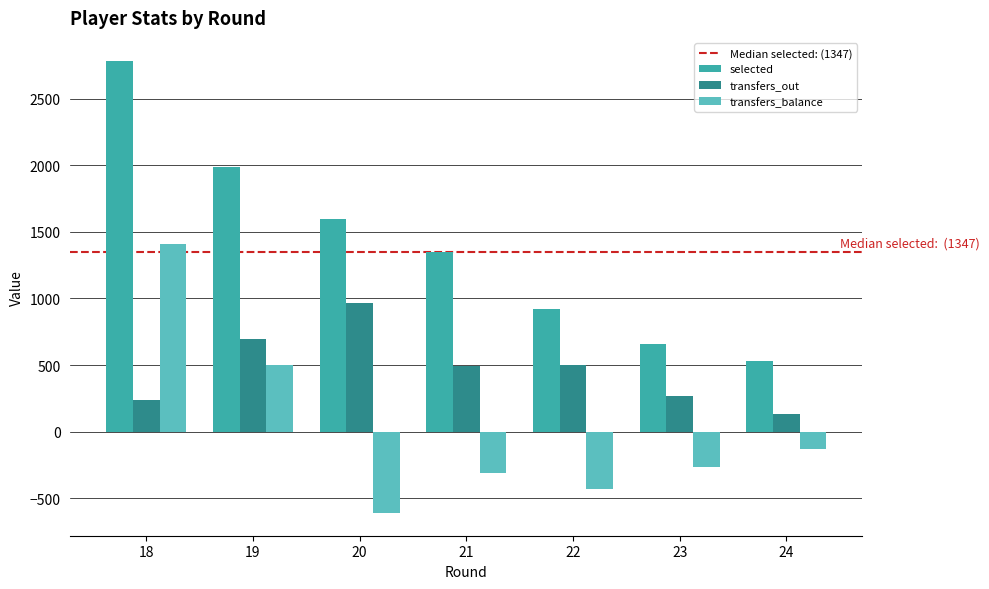

At which label does transfers_balance first exceed -268?

18